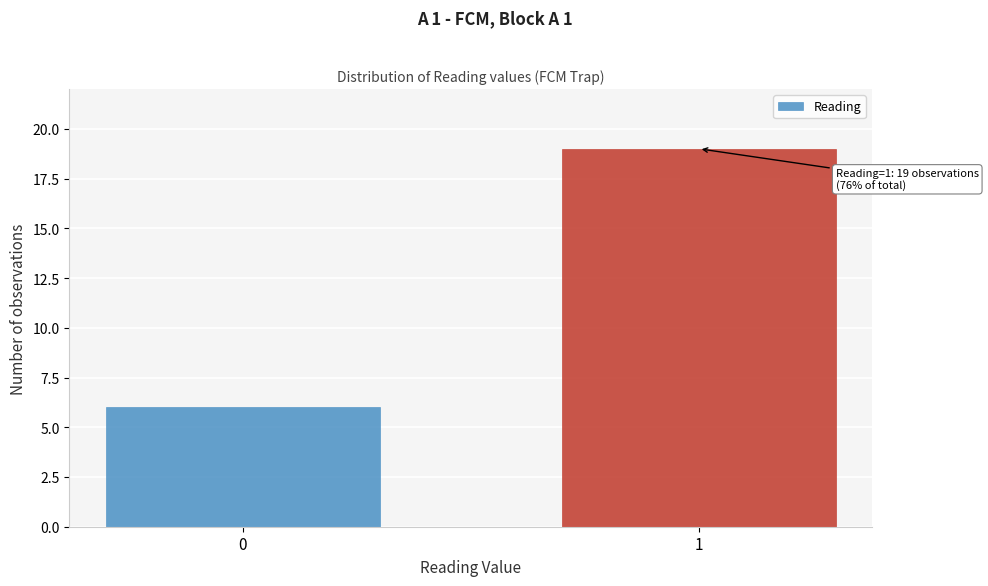

Reading left to right, transcribe all the data shown in this chart.

0=6	1=19